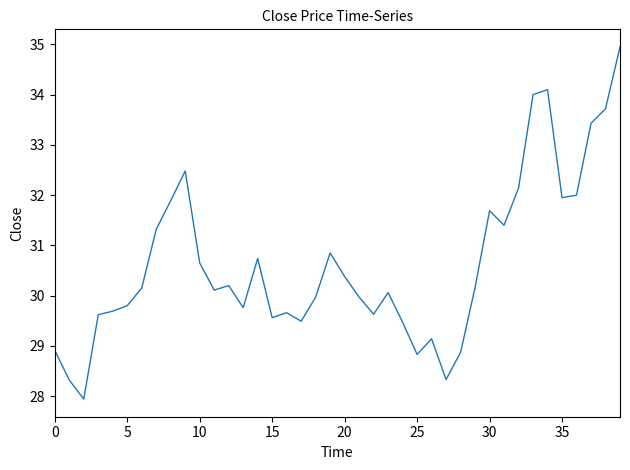

How many categories are shown in the chart?

40